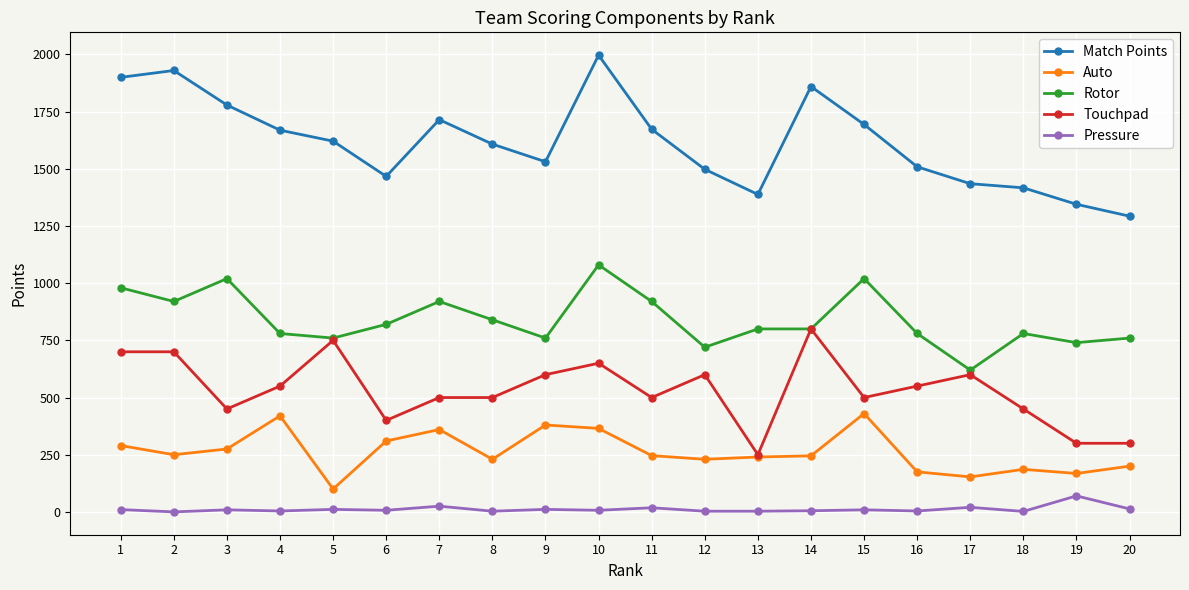

Which series has the widest spread of values?

Match Points